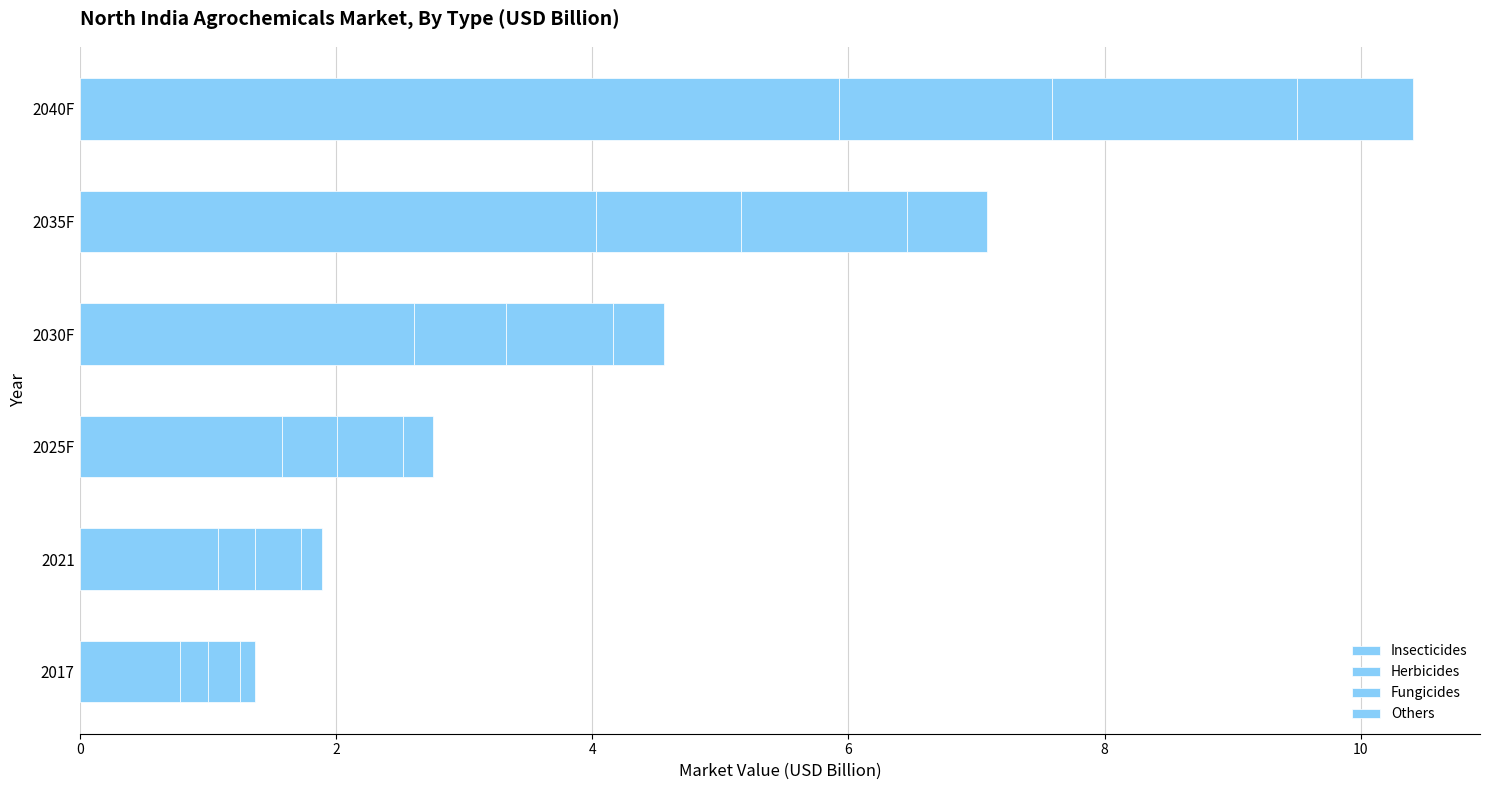

Which series has the largest range (max minus min)?

Insecticides